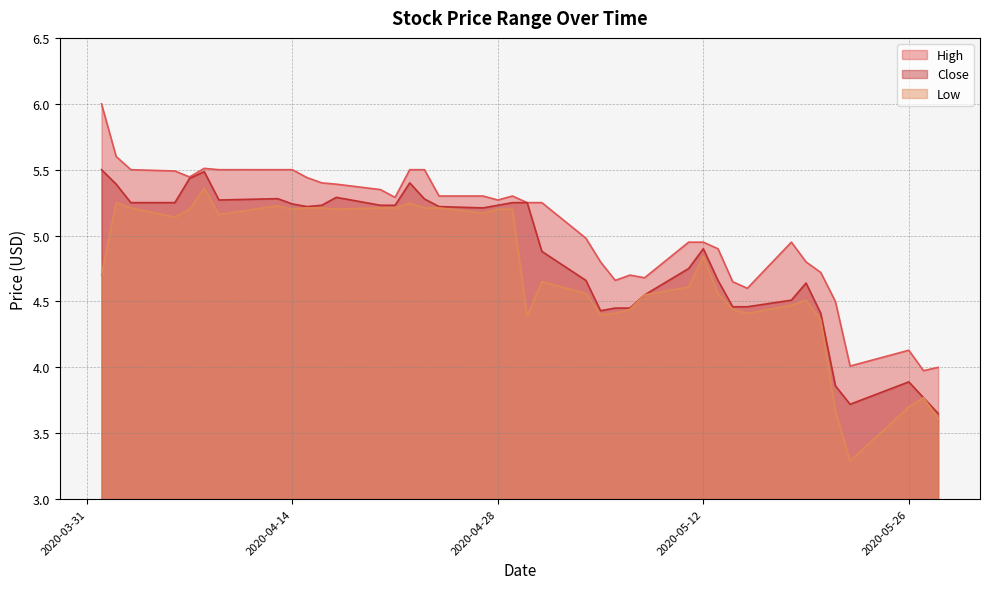

What are all the series names shown in the legend?

High, Close, Low